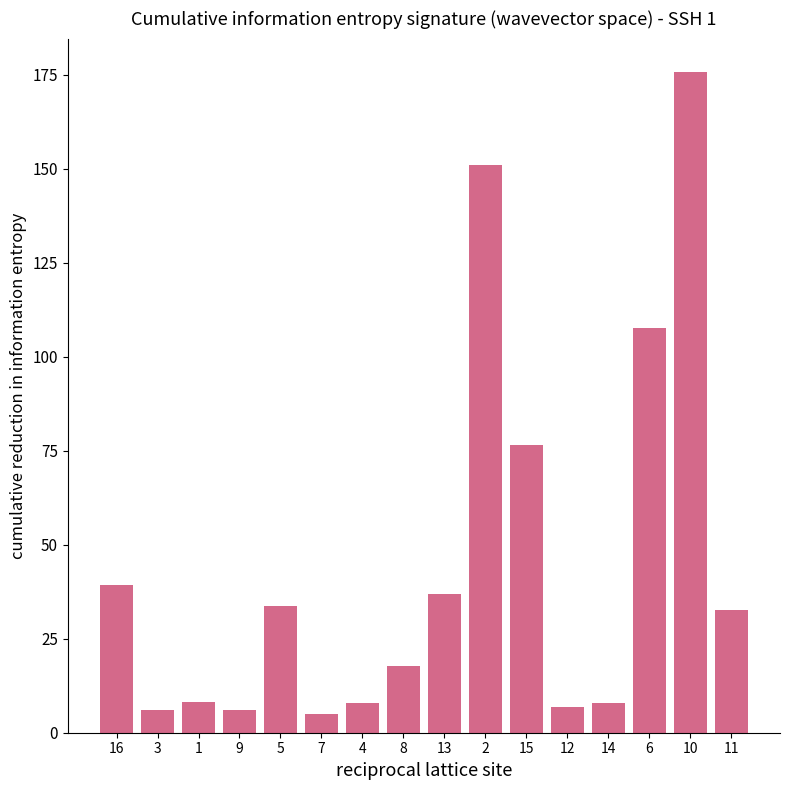

What is the greatest value displayed?

175.8